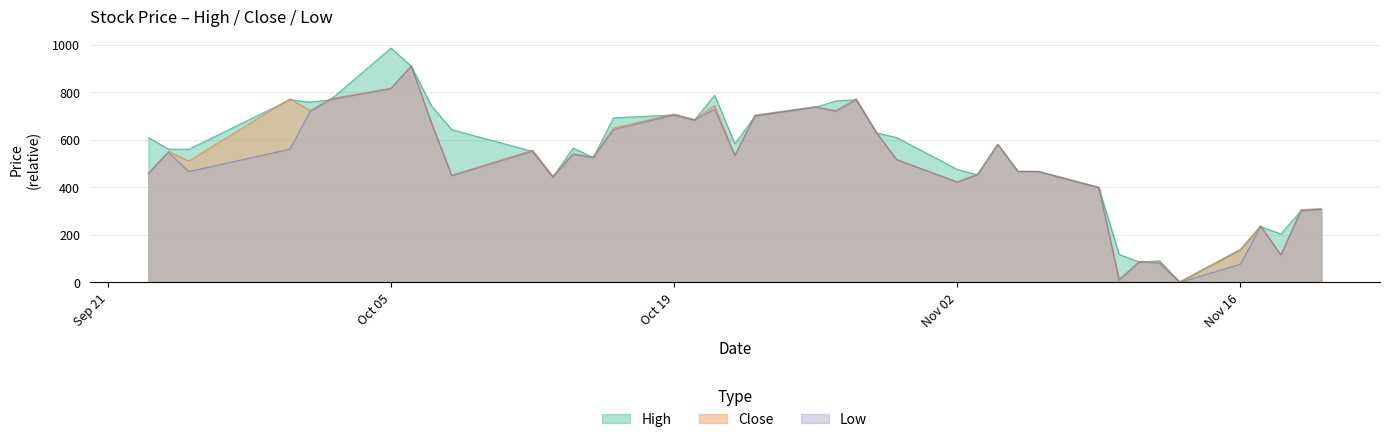

True or false: Low has more than 2 points higher than both neighbors.

True